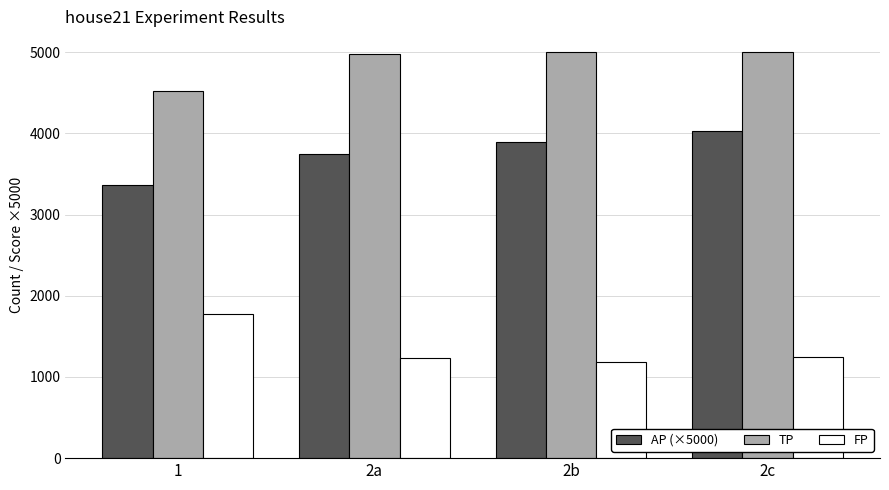

Which series has the largest total across all categories?

TP